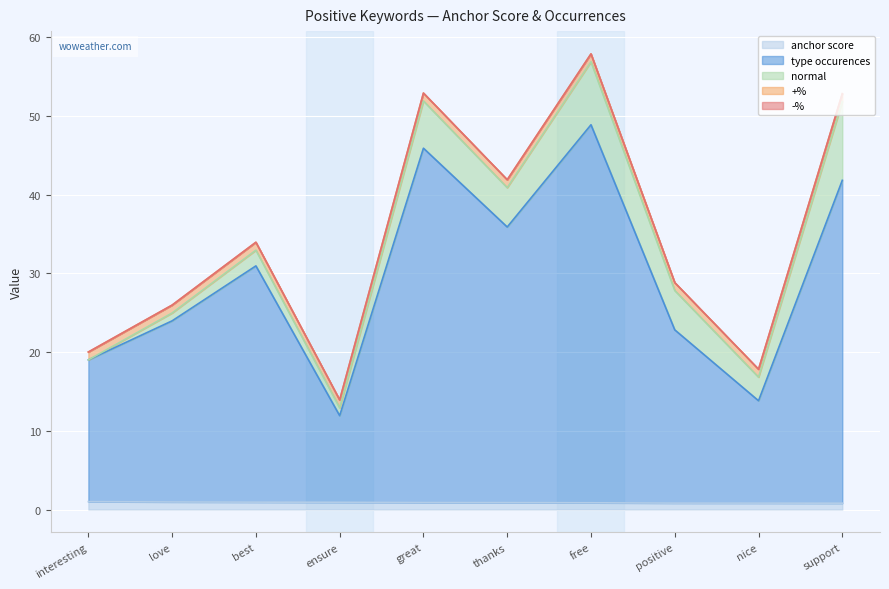

Is it true that normal equals 3.7 at free?

False